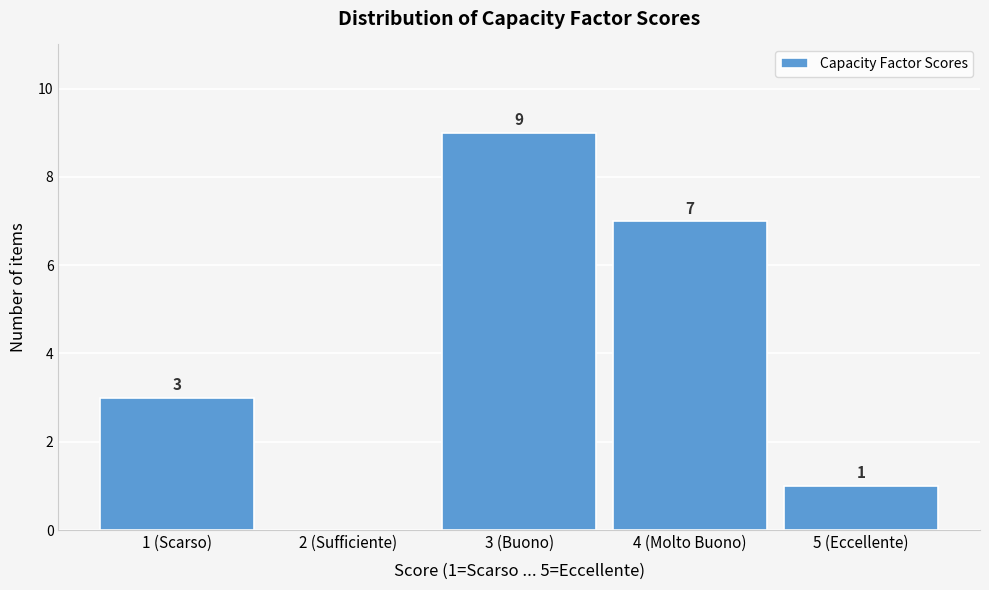

Reading left to right, transcribe all the data shown in this chart.

1 (Scarso)=3	2 (Sufficiente)=0	3 (Buono)=9	4 (Molto Buono)=7	5 (Eccellente)=1